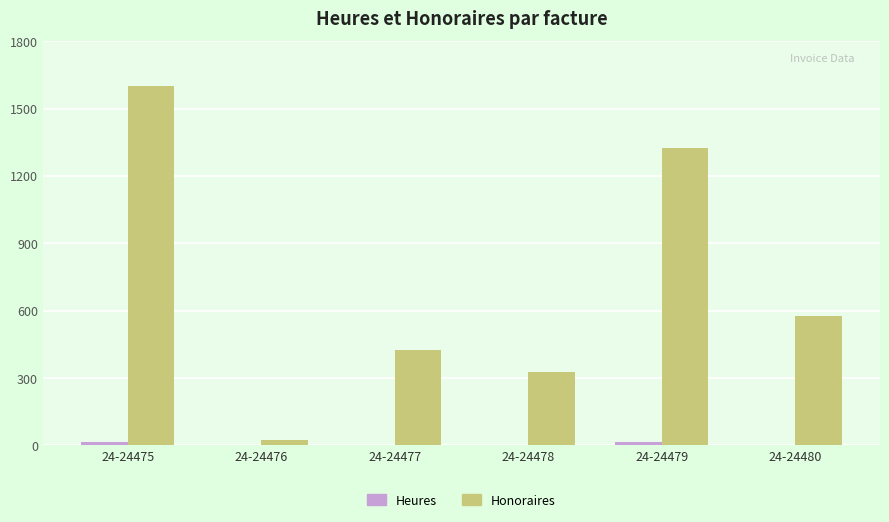

What is the maximum value shown in the chart?

1600.0